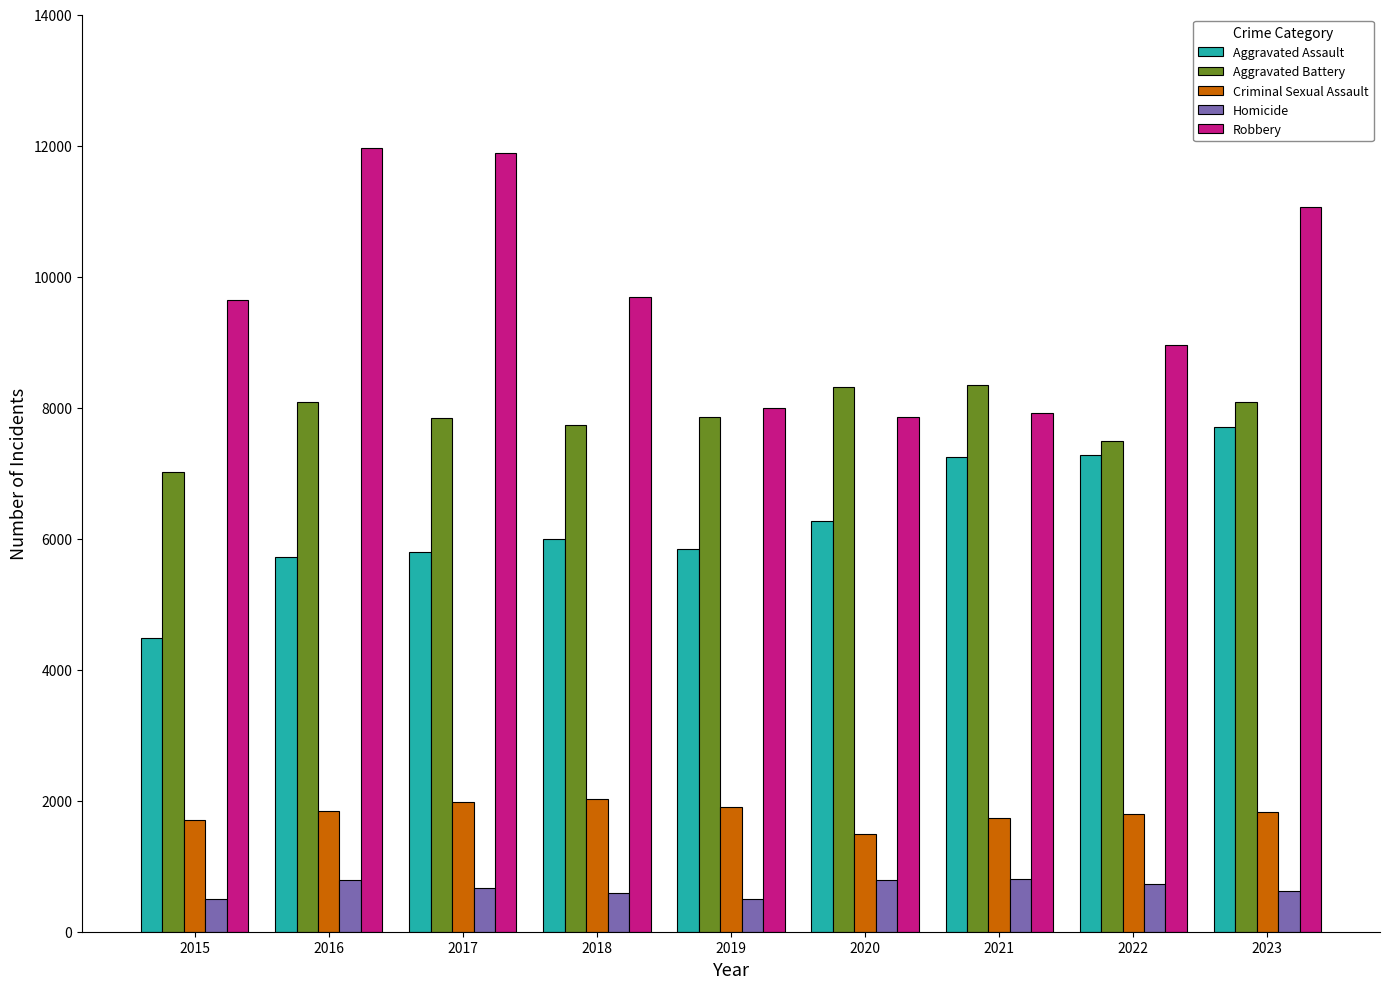

How many data points in Robbery are less than 9638?

4